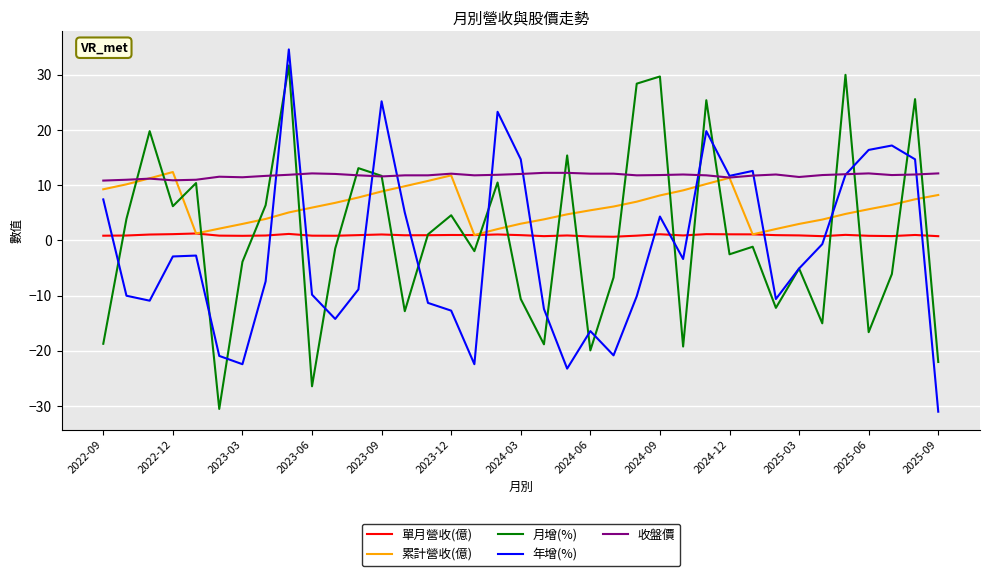

True or false: 單月營收(億) has more than 2 interior local peaks.

True